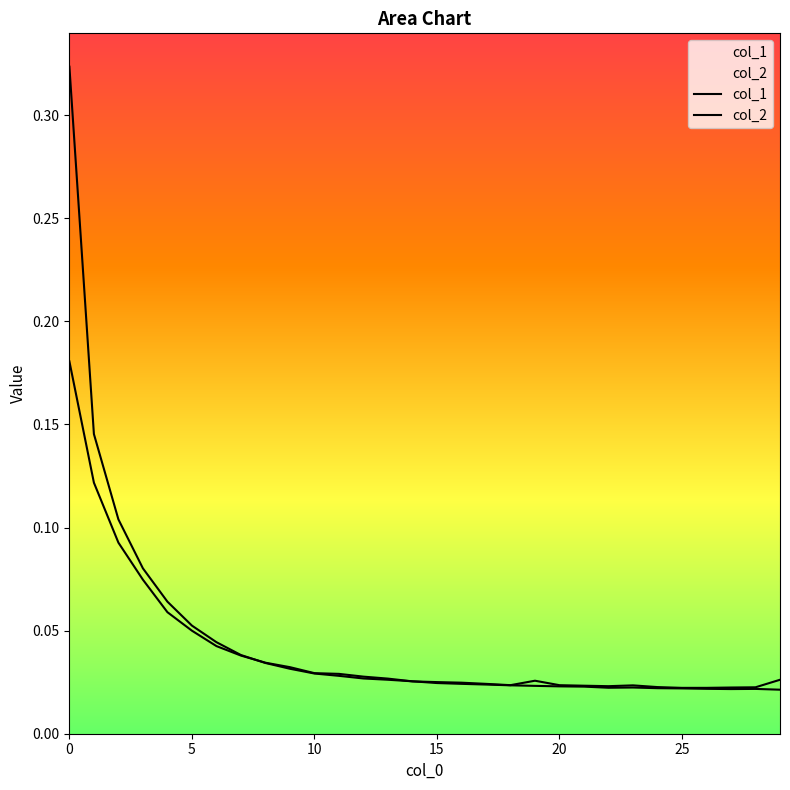

What is the difference between the maximum and minimum values in the col_1 series?

0.3